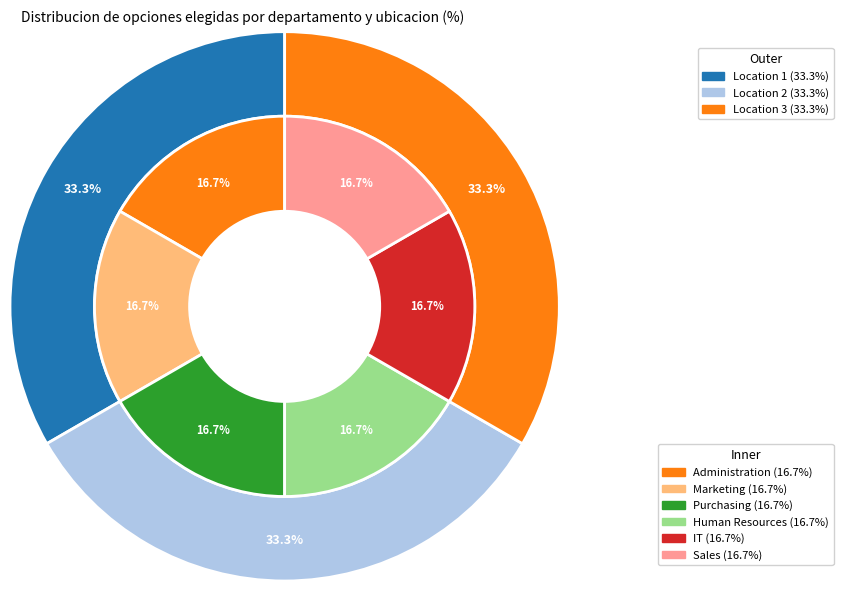

What percentage do Sales and Human Resources together represent?

33.3%